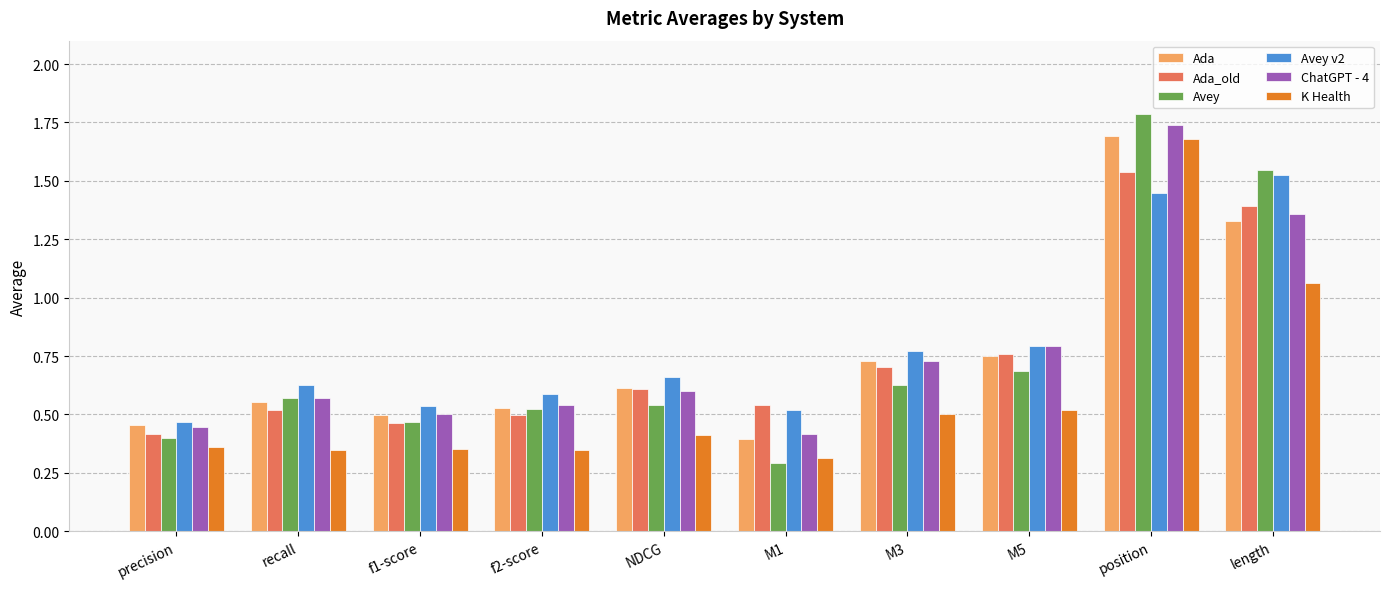

Which series has the widest spread of values?

Avey